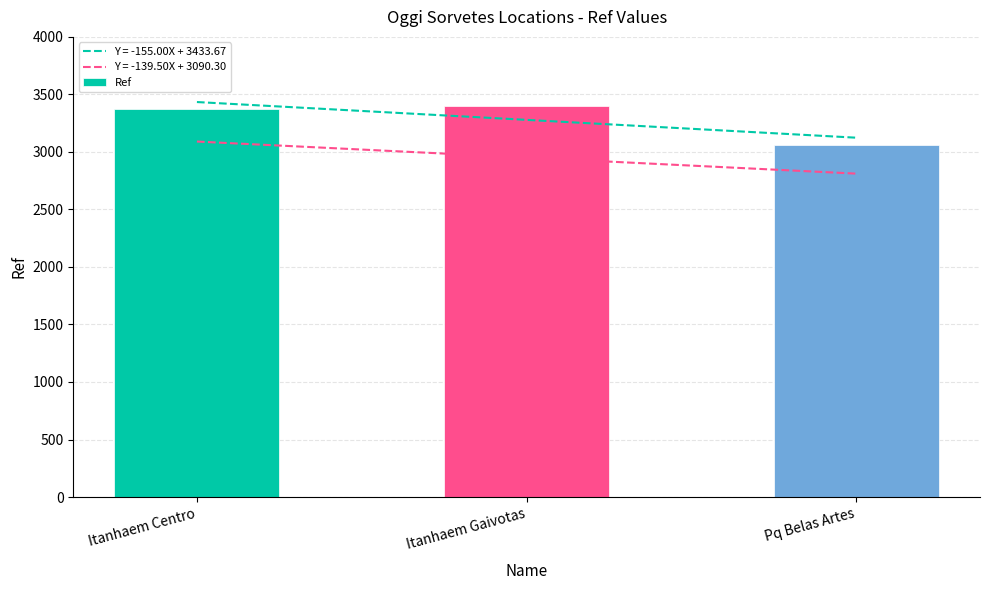

What is the change in value from Itanhaem Centro to Itanhaem Gaivotas?

+24